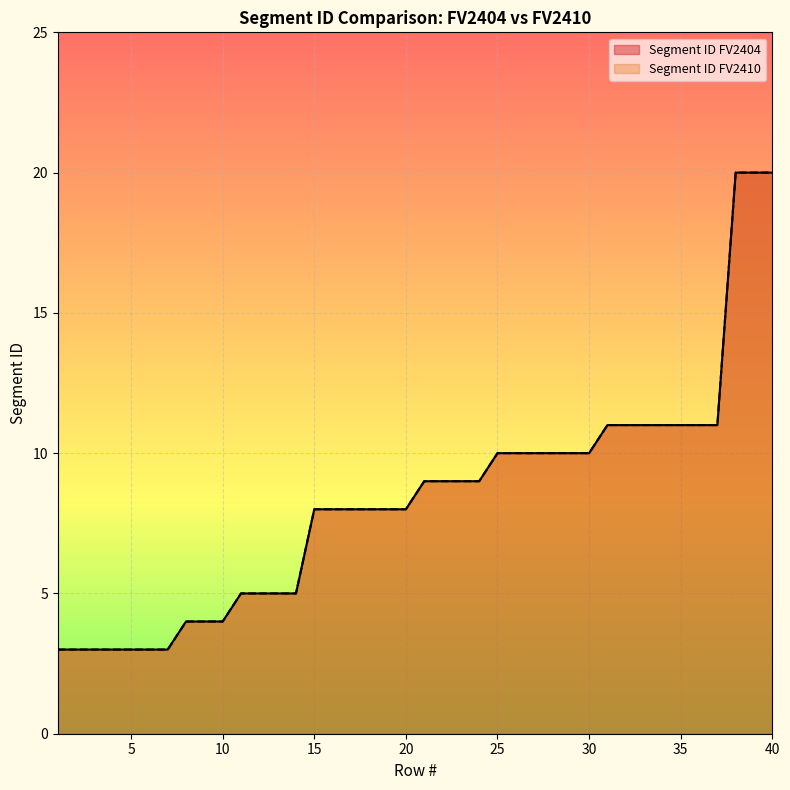

True or false: Segment ID FV2410 has a value of 14 at 18.

False